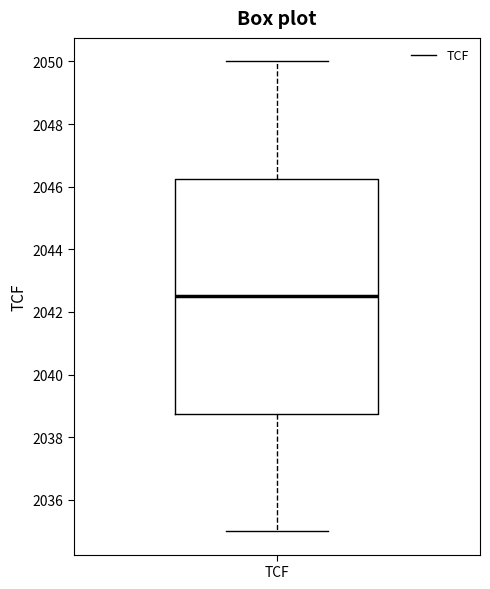

Read this box plot against the y-axis: the position of the median line, the range covered by the box, and the ends of both whiskers. The values are not printed on the chart, so give them approximately, as read against the axis.

median 2042.6, box 2038.8 to 2046.2, whiskers 2035.0 to 2050.0